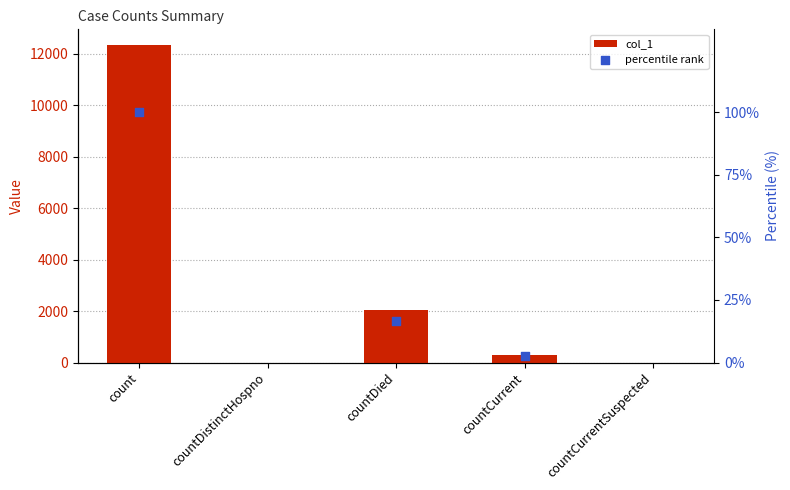

Which has a higher value, countDied or count?

count